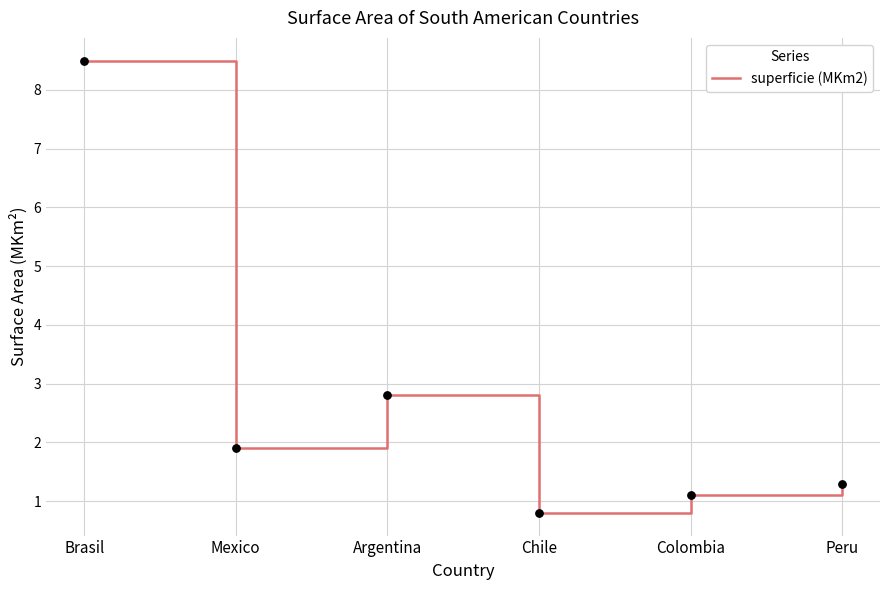

What is the change in value from Brasil to Chile?

-7.7